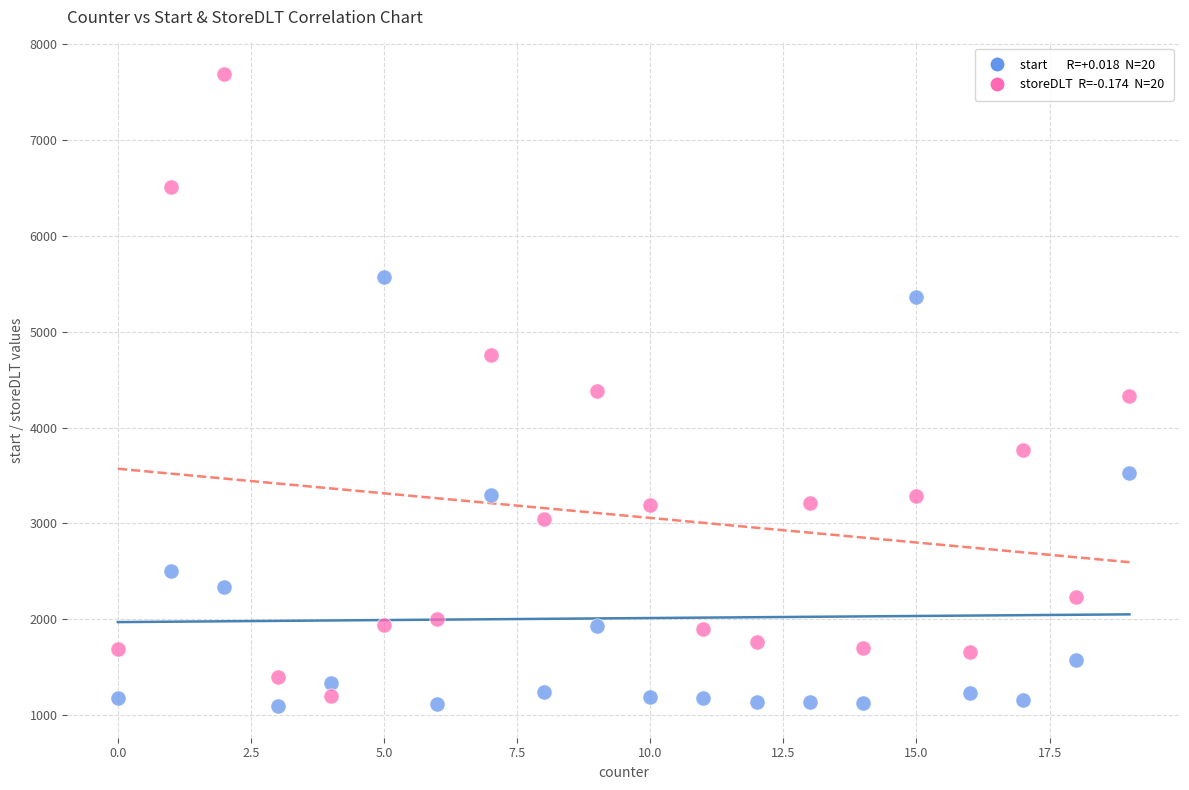

Across all data points, what is the range of Y values (max minus min)?

6593